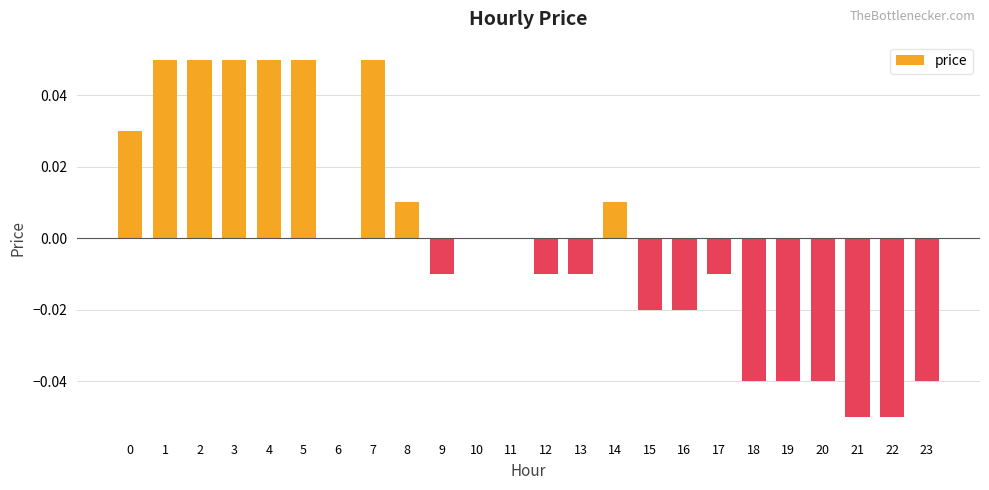

Between 4 and 13, which is larger?

4